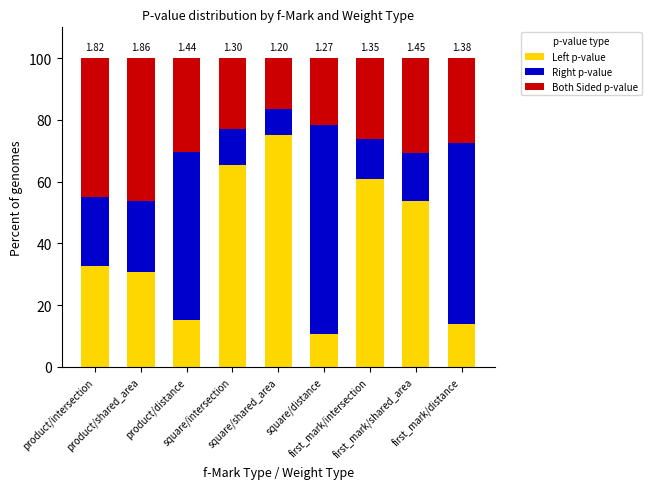

How many distinct data groups are displayed?

3